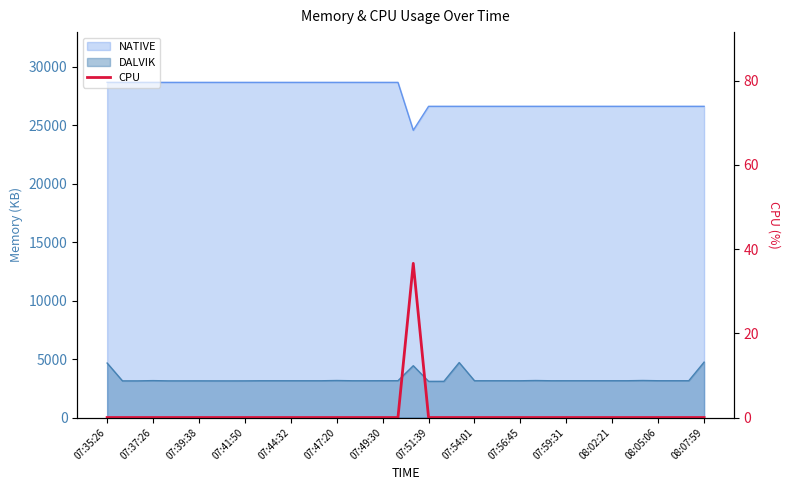

Does the chart display data point markers on the line(s)?

No